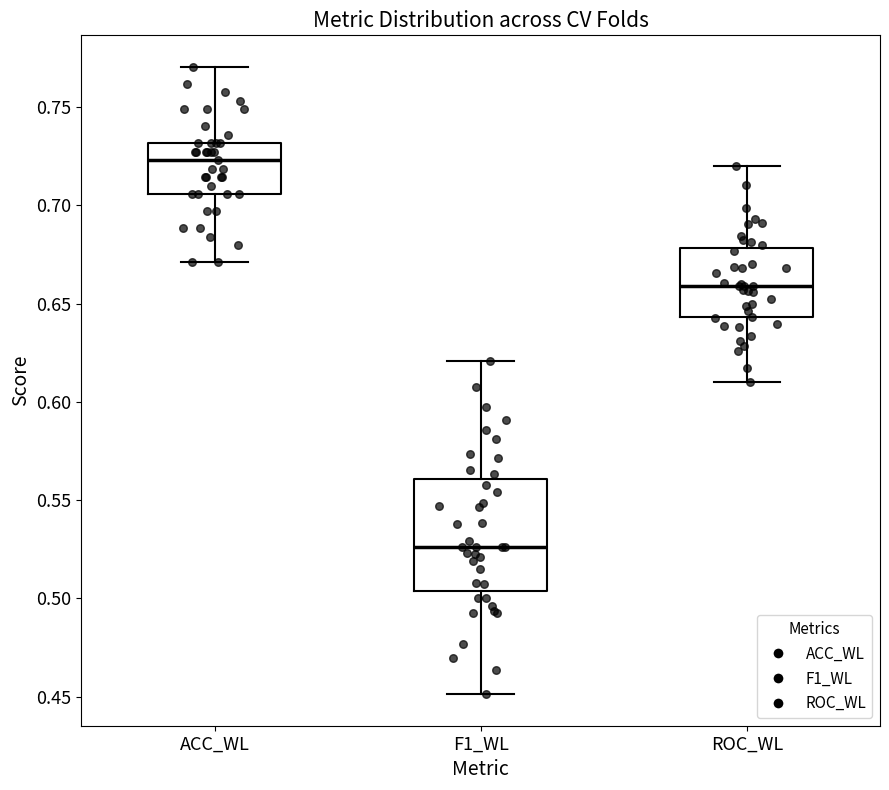

Where does the lower whisker of the box for ROC_WL end on the y-axis? The values are not printed on the chart, so give them approximately, as read against the axis.

0.610